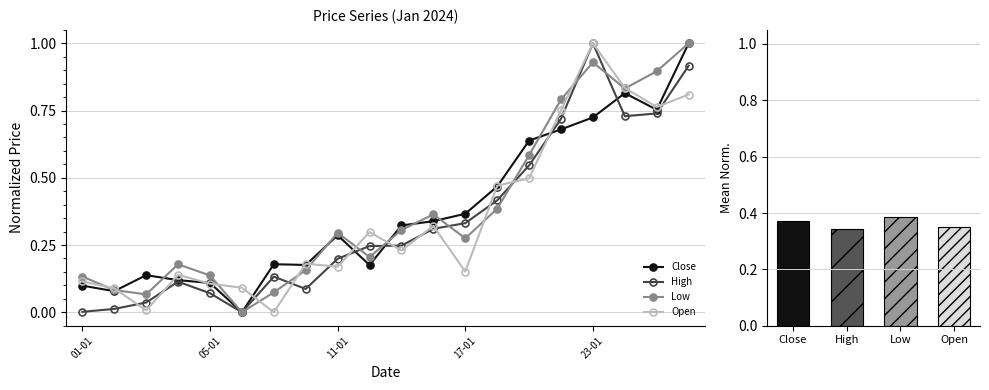

Which series has the largest range (max minus min)?

Close